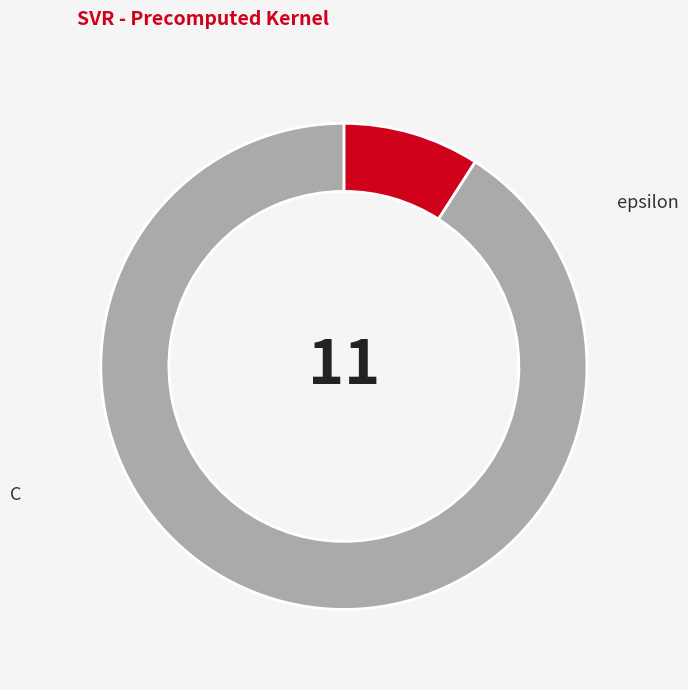

What percentage is the C slice, to the nearest percent?

9%